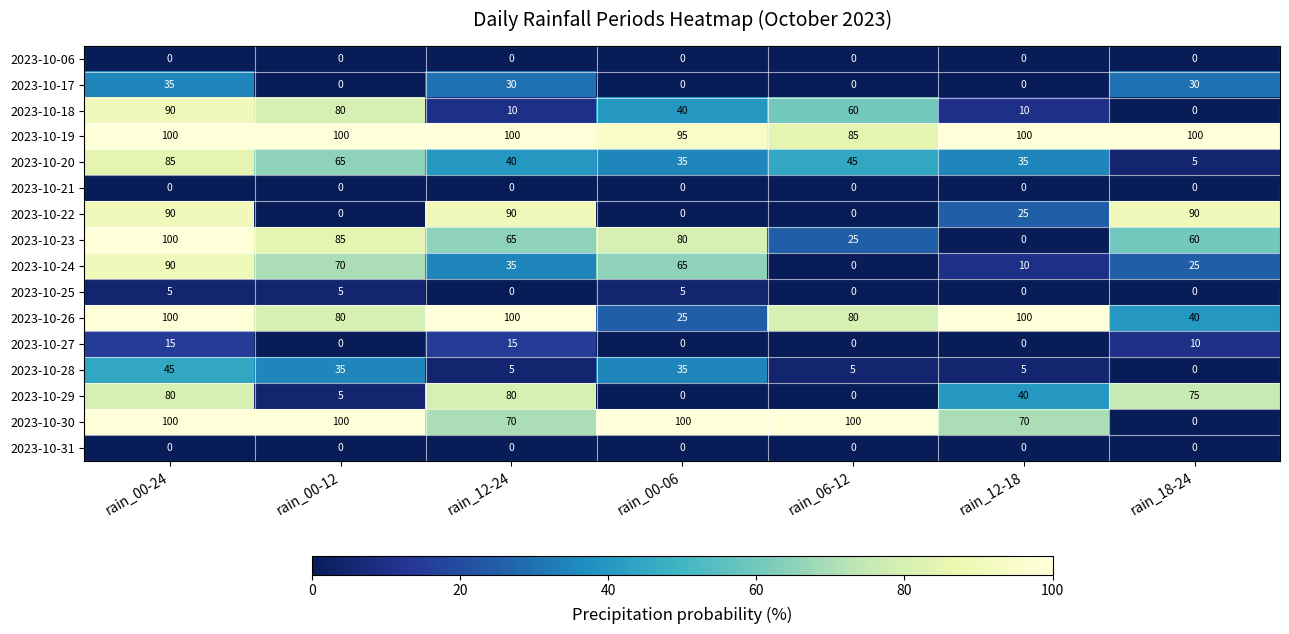

How many values in 2023-10-29 are above zero?

5